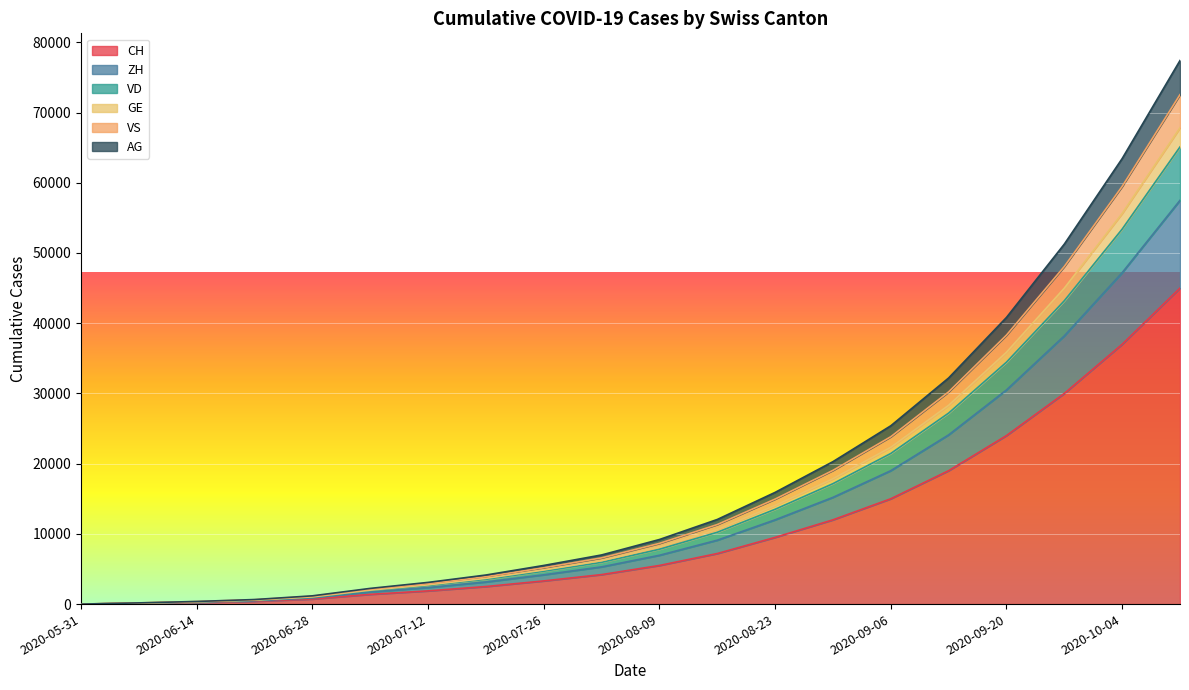

True or false: CH and GE intersect in this chart.

False